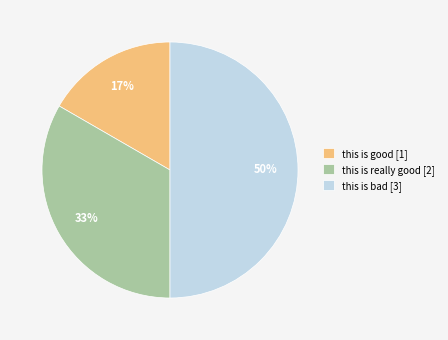

True or false: this is bad accounts for 38% of the total.

False